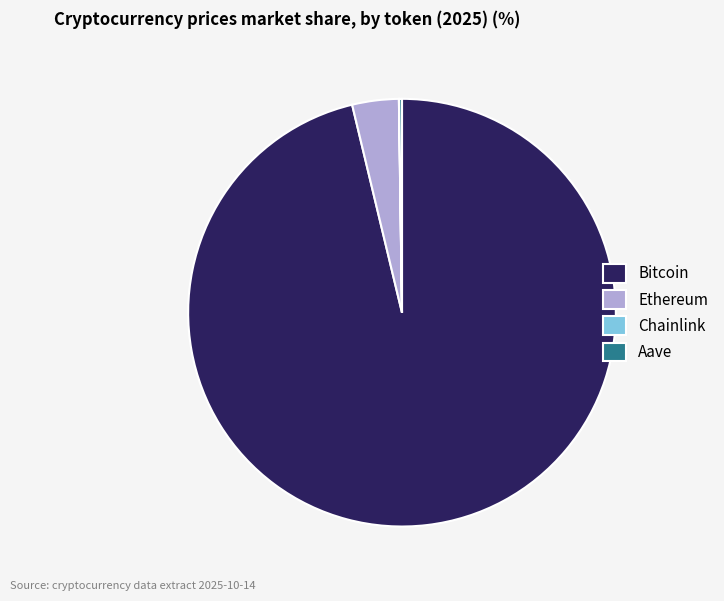

Which category has the biggest portion of the pie?

Bitcoin